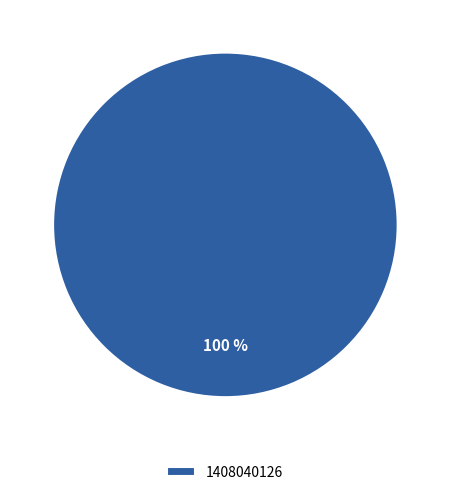

What percentage is the 1408040126 slice, to the nearest percent?

100%